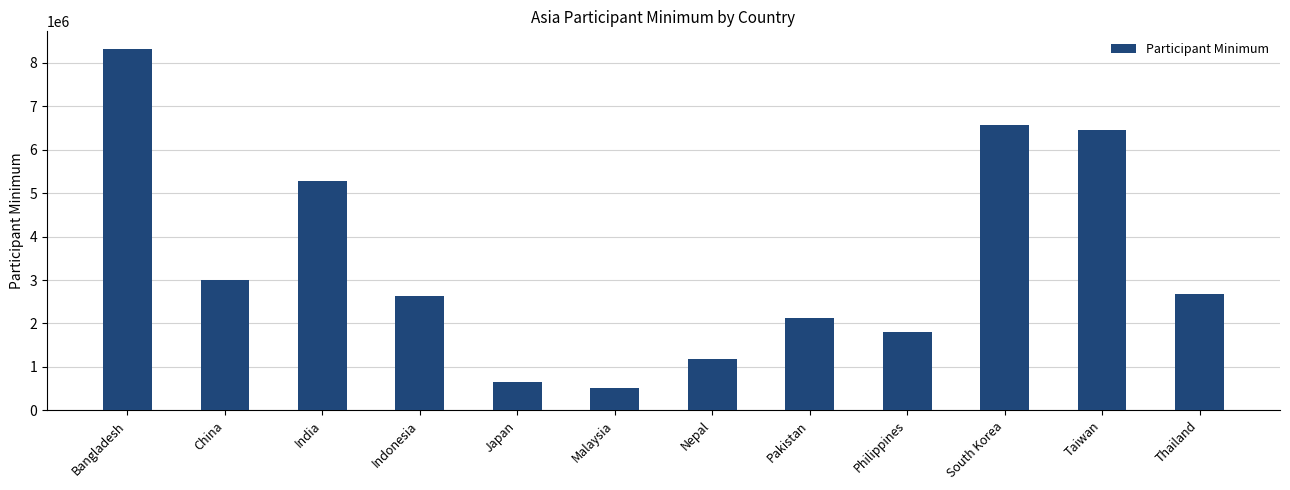

At which label is the value closest to 4414431?

India